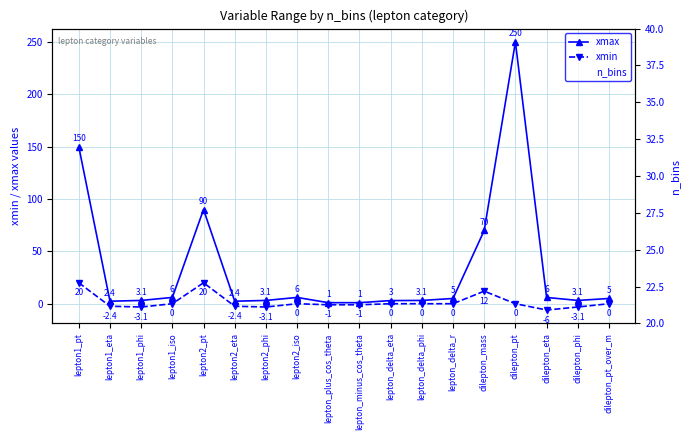

The value of xmin at dilepton_phi is -1.1. True or false?

False